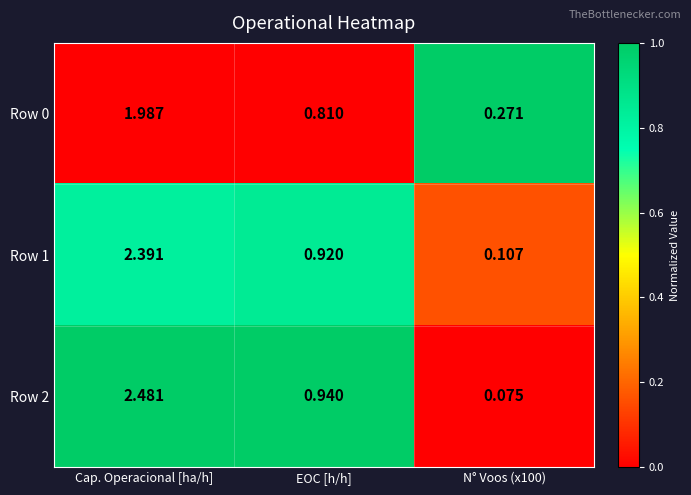

At which category is the sum across all series the highest?

Cap. Operacional [ha/h]